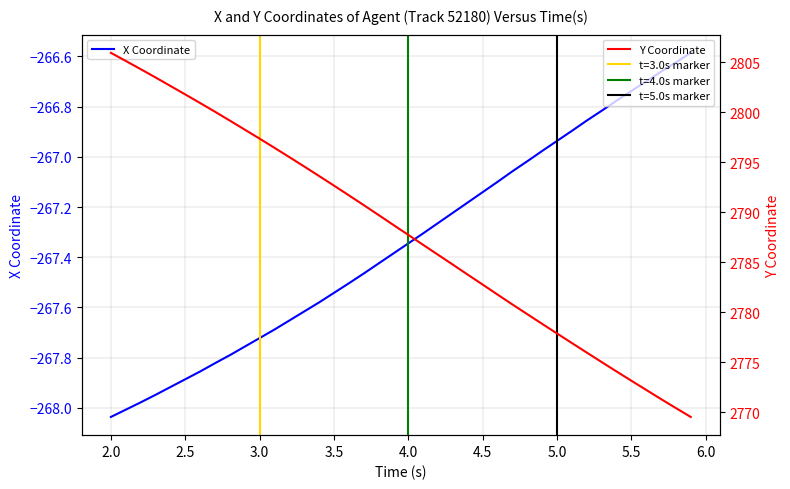

What is the lowest value of the Y Coordinate series?

2769.5